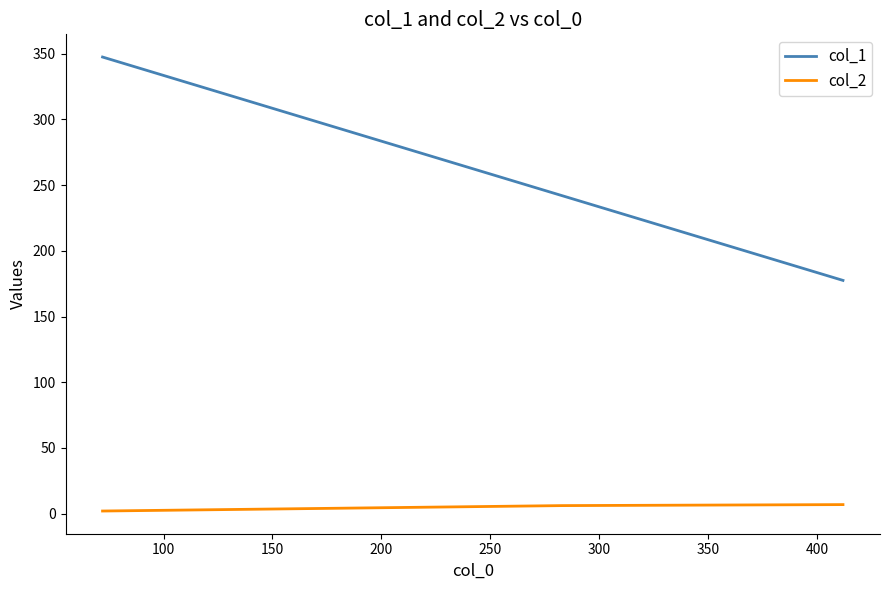

What is the smallest value displayed?

2.0